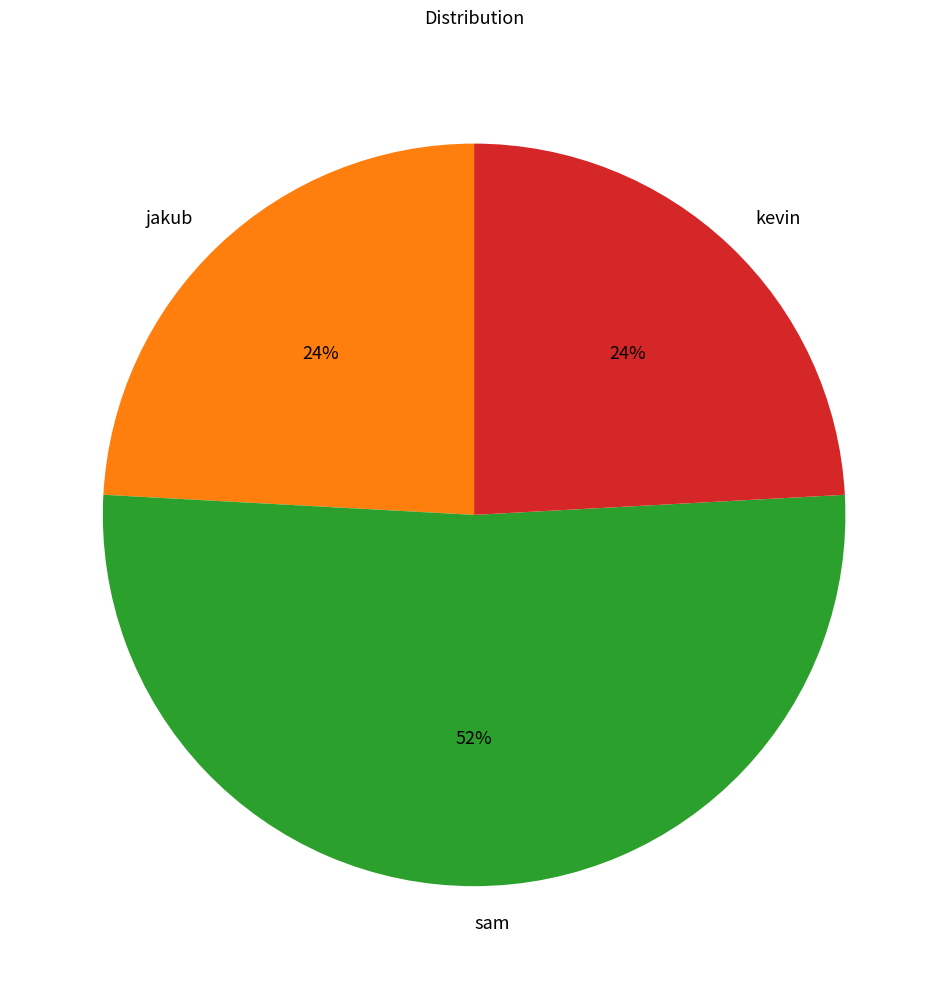

To the nearest percent, what portion does kevin represent?

24%